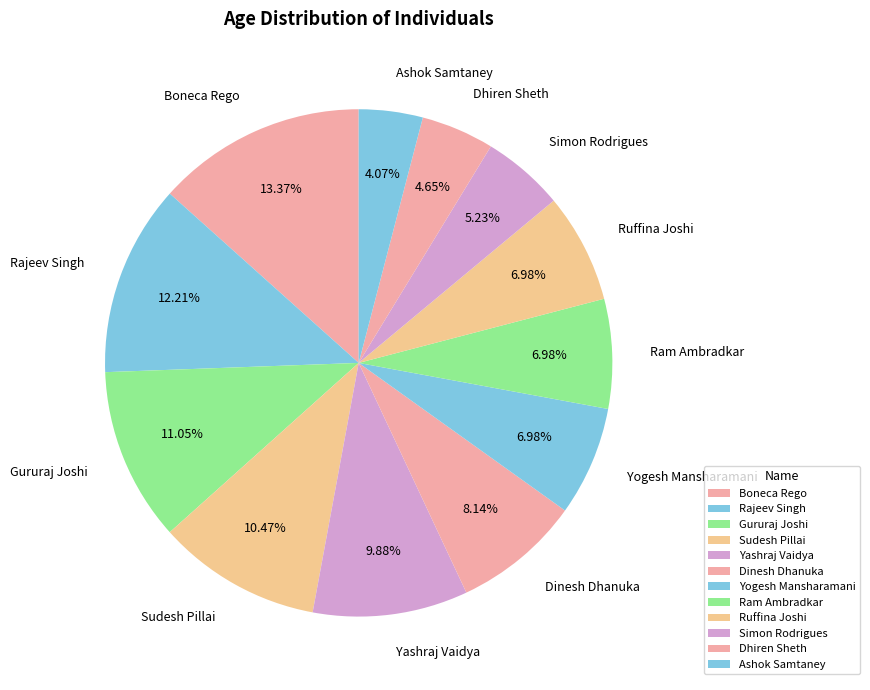

Is Dhiren Sheth the majority of the pie?

No